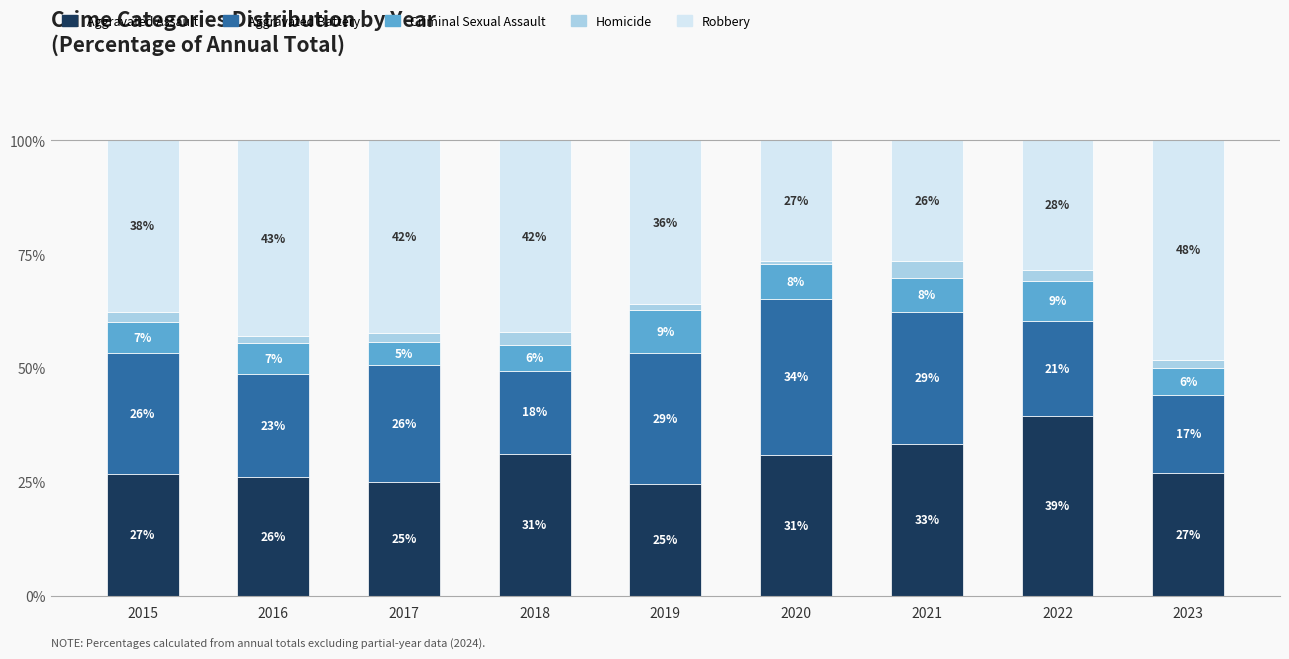

What is the highest value of the Aggravated Assault series?

39.5